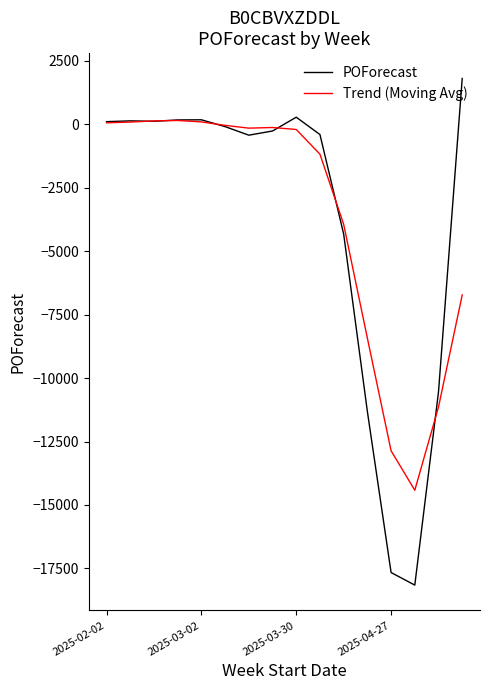

What is the minimum value for POForecast?

-18157.0